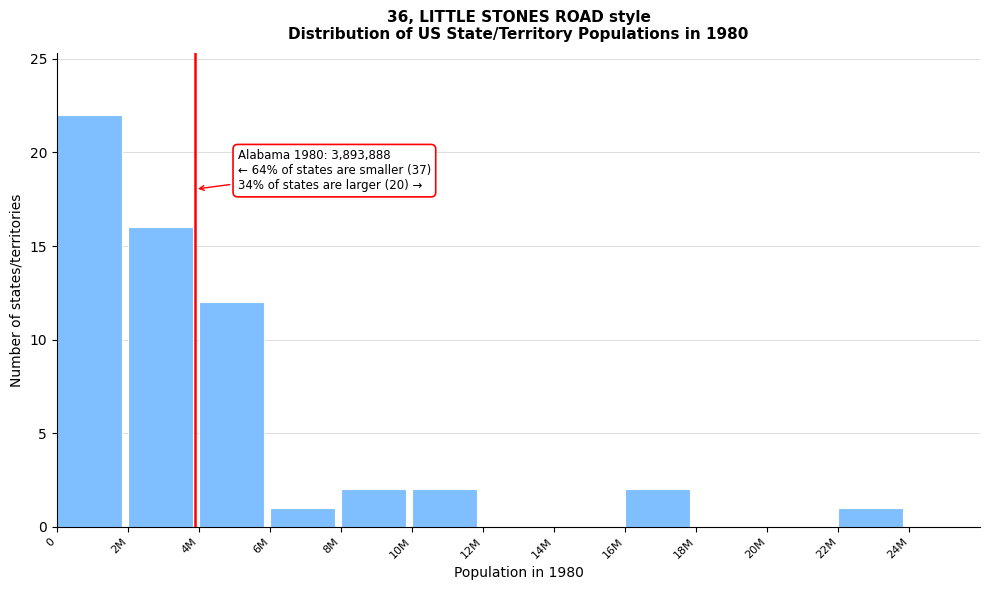

Reading left to right, what are all the values shown in this chart?

0=22	2M=16	4M=12	6M=1	8M=2	10M=2	12M=0	14M=0	16M=2	18M=0	20M=0	22M=1	24M=0